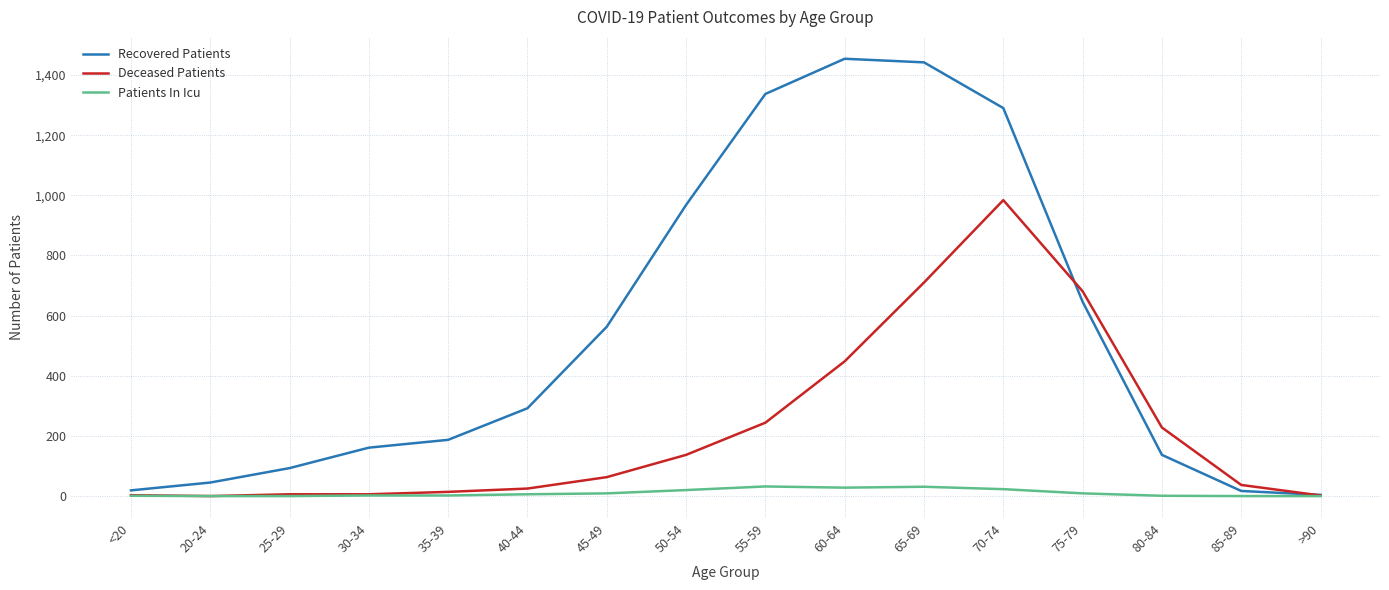

Which series has the widest spread of values?

Recovered Patients